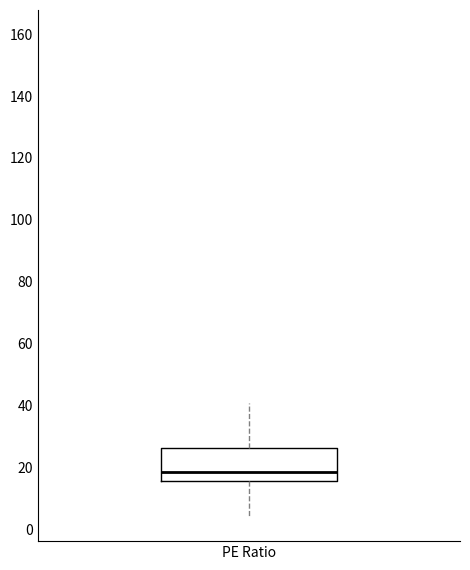

Where does the upper whisker of the box for PE Ratio end on the y-axis? The values are not printed on the chart, so give them approximately, as read against the axis.

40